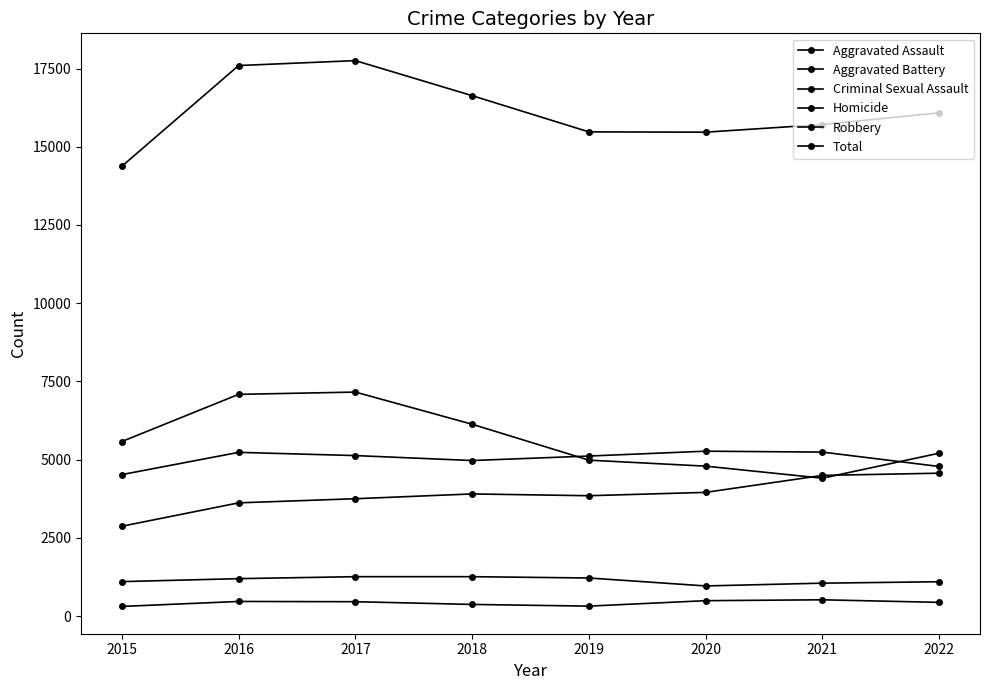

At which category does Aggravated Battery reach its first local valley?

2018